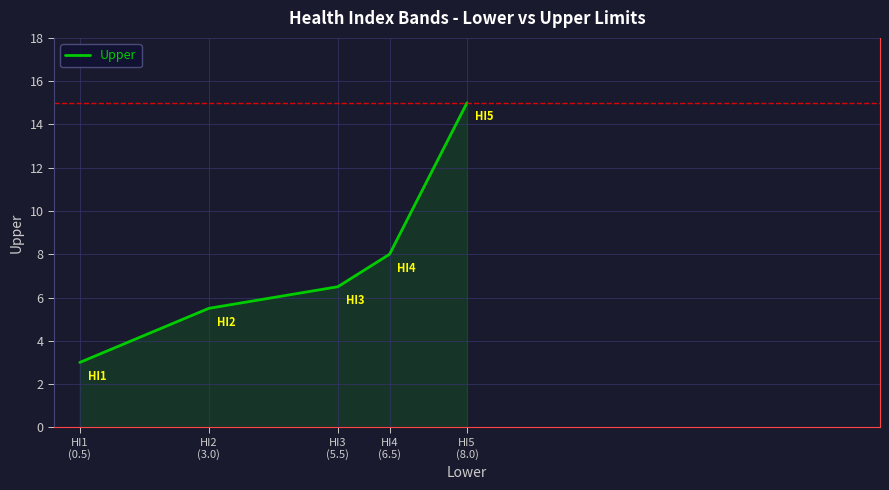

Between HI4
(6.5) and HI5
(8.0), which is larger?

HI5
(8.0)